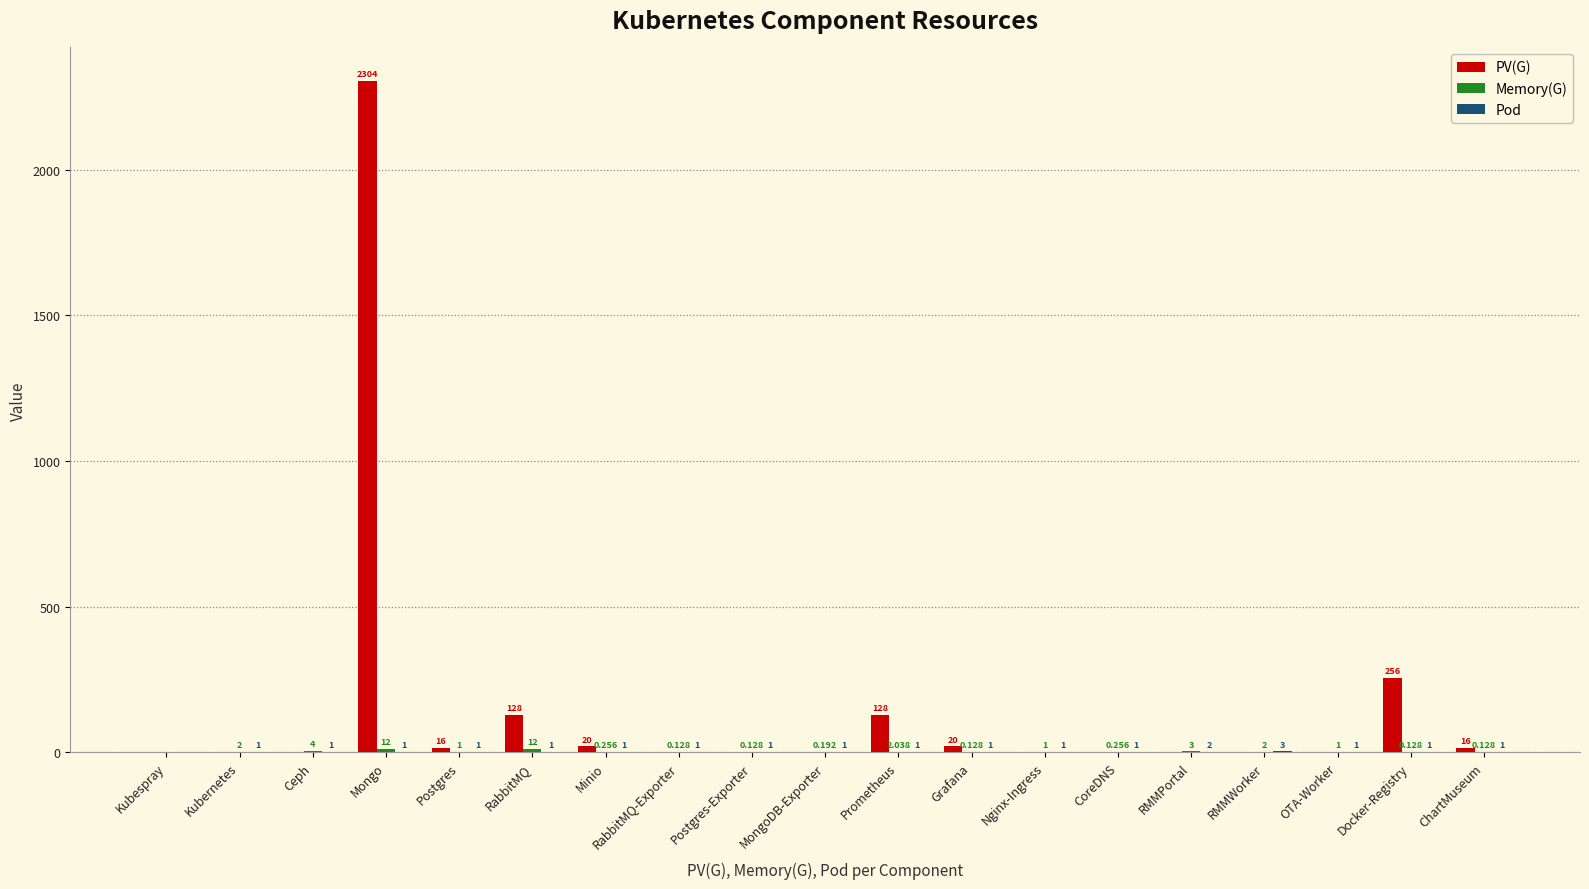

Where is PV(G) nearest to the value 1152?

Docker-Registry